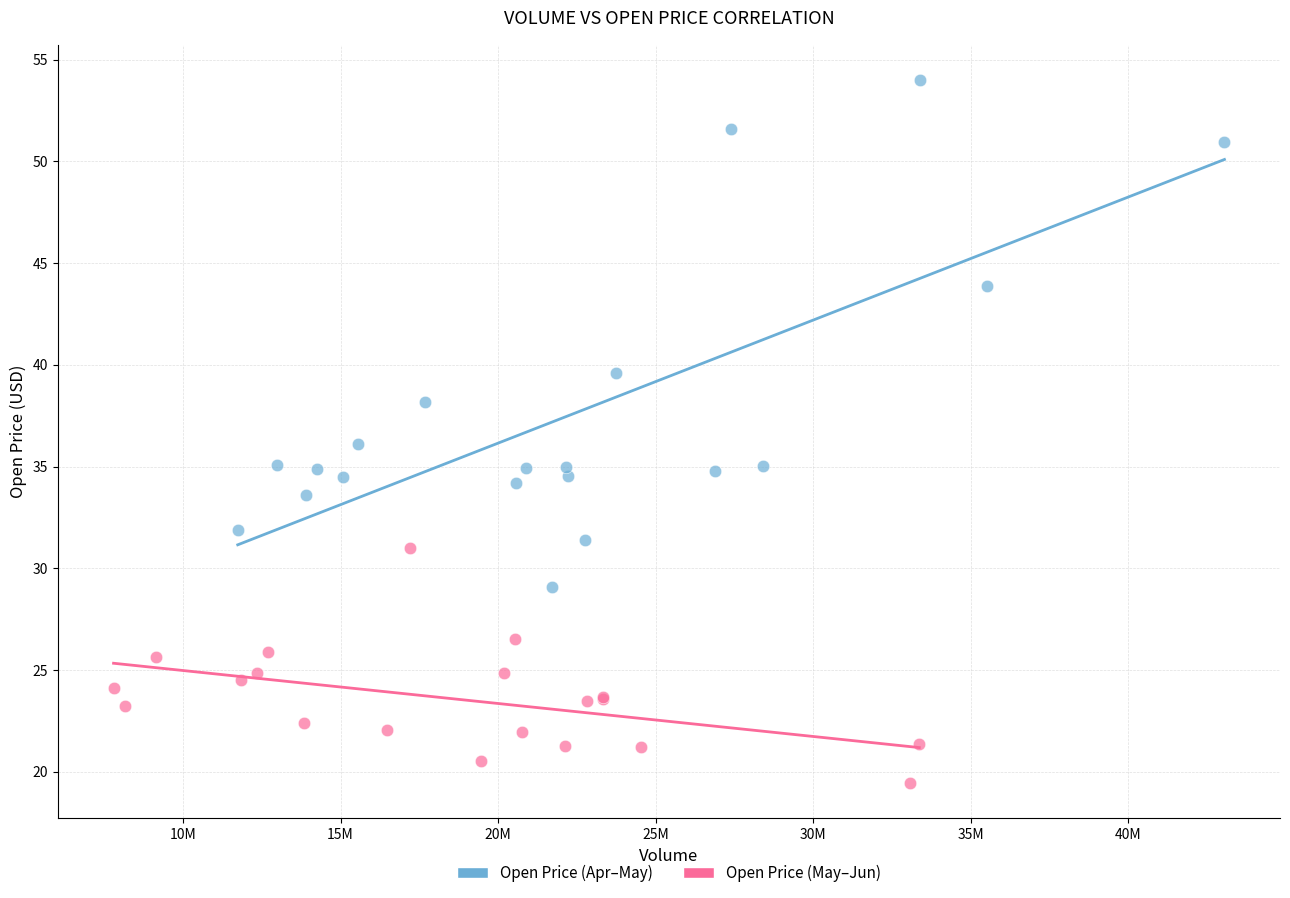

Which series has the largest Y range (max minus min)?

Open Price (Apr–May)